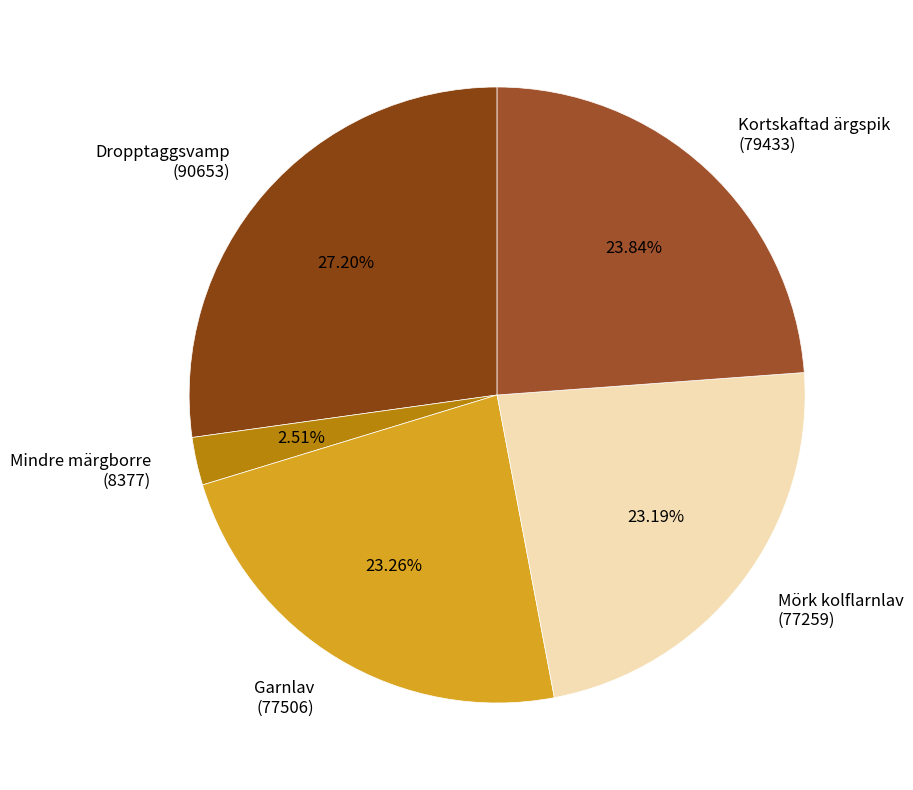

Combined, do Garnlav (77506) and Kortskaftad ärgspik (79433) account for over 50%?

No